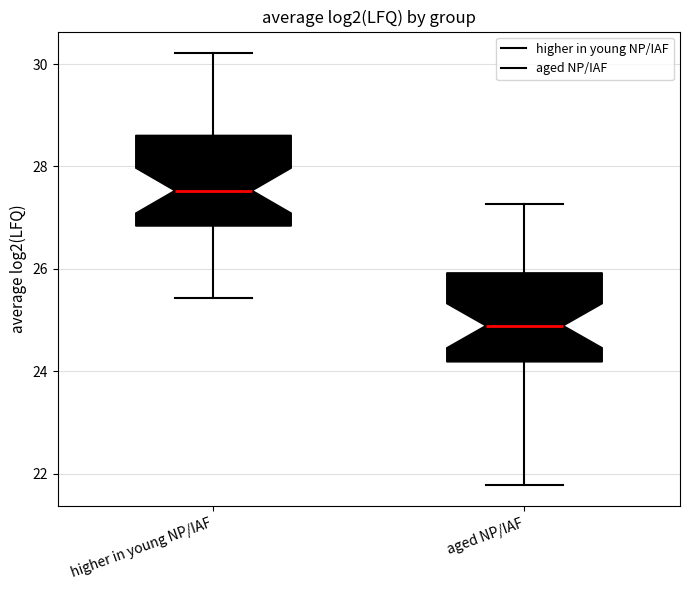

Where does the lower whisker of the box for aged NP/IAF end on the y-axis? The values are not printed on the chart, so give them approximately, as read against the axis.

21.8